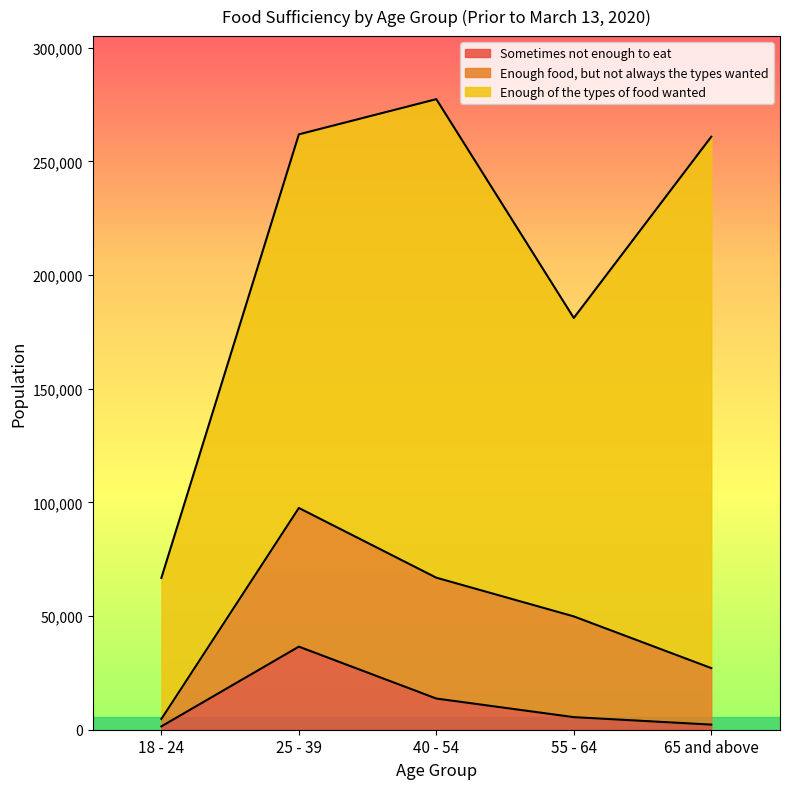

Does the chart display data point markers on the line(s)?

No